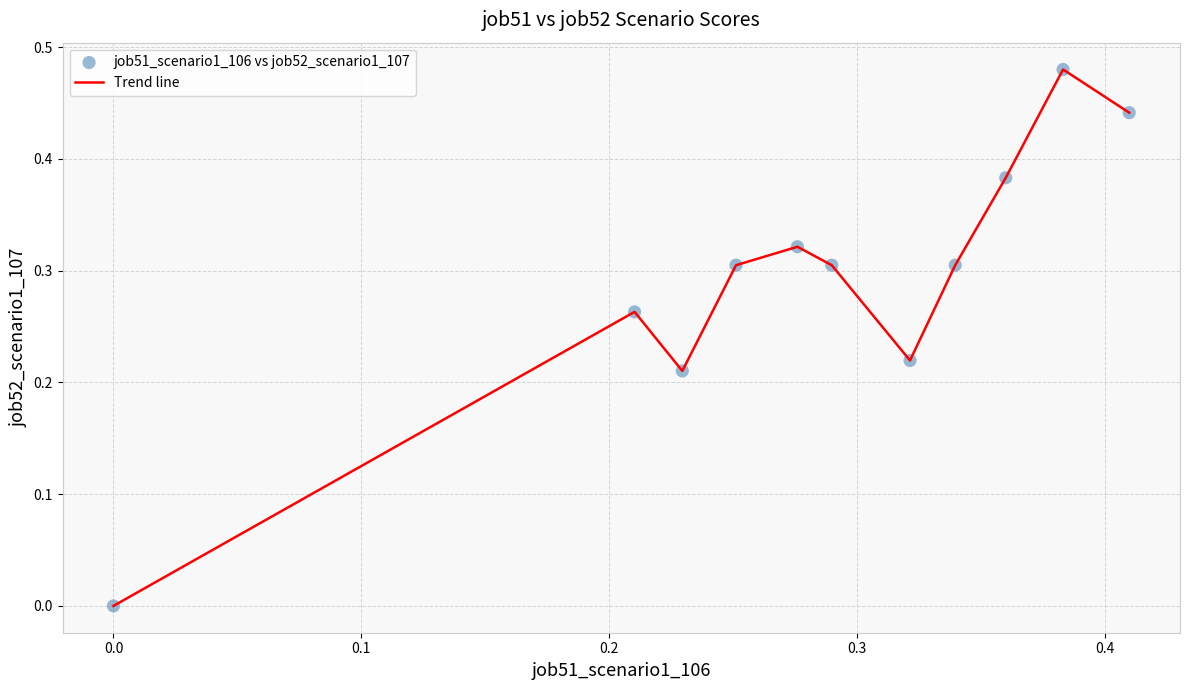

Is this an area chart (filled region under the line)?

No